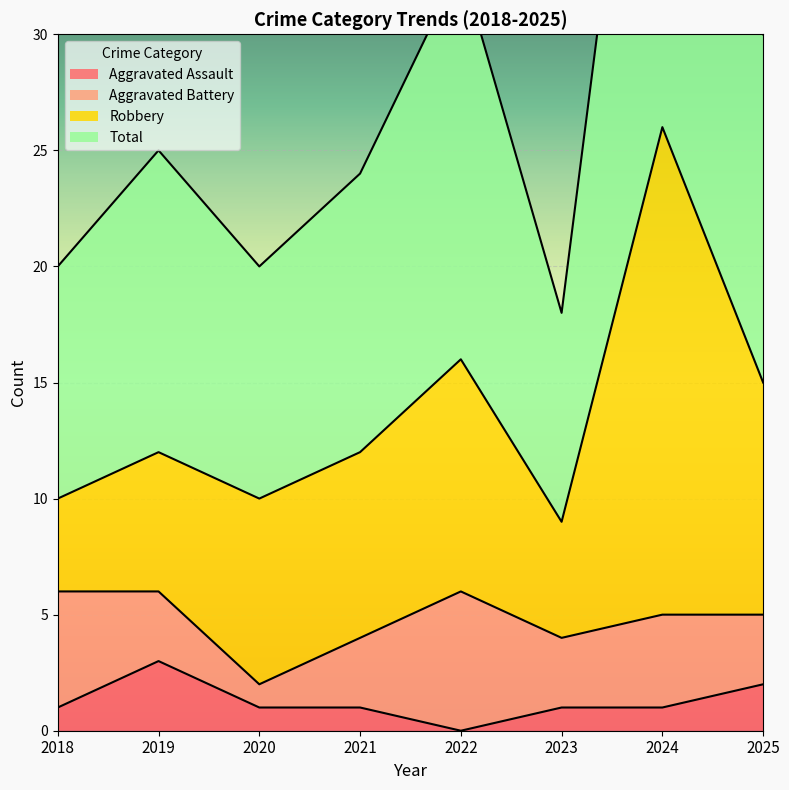

Is it true that Aggravated Assault equals 2 at 2020?

False